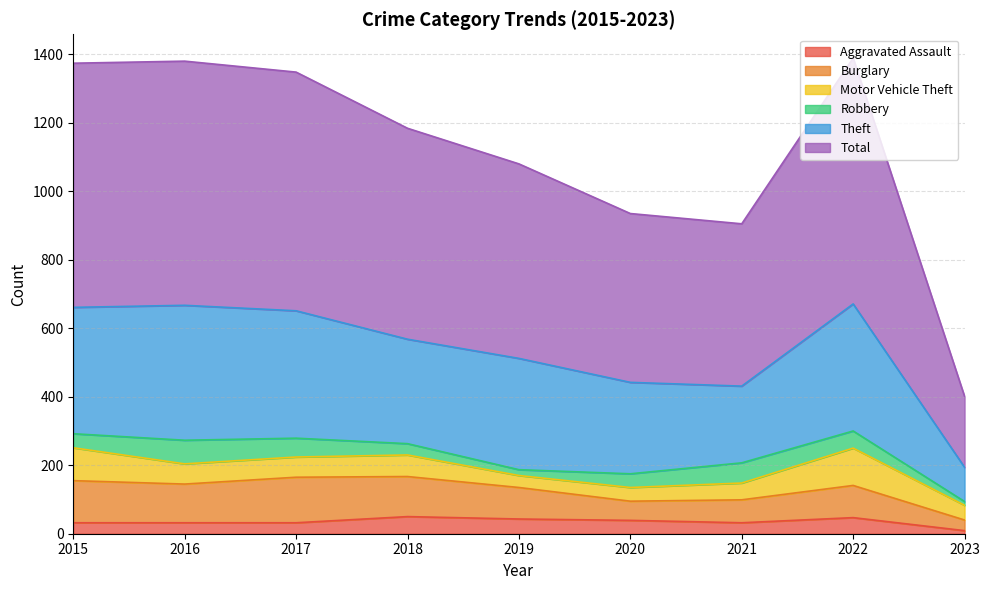

Between 2021 and 2022, which is larger?

2022